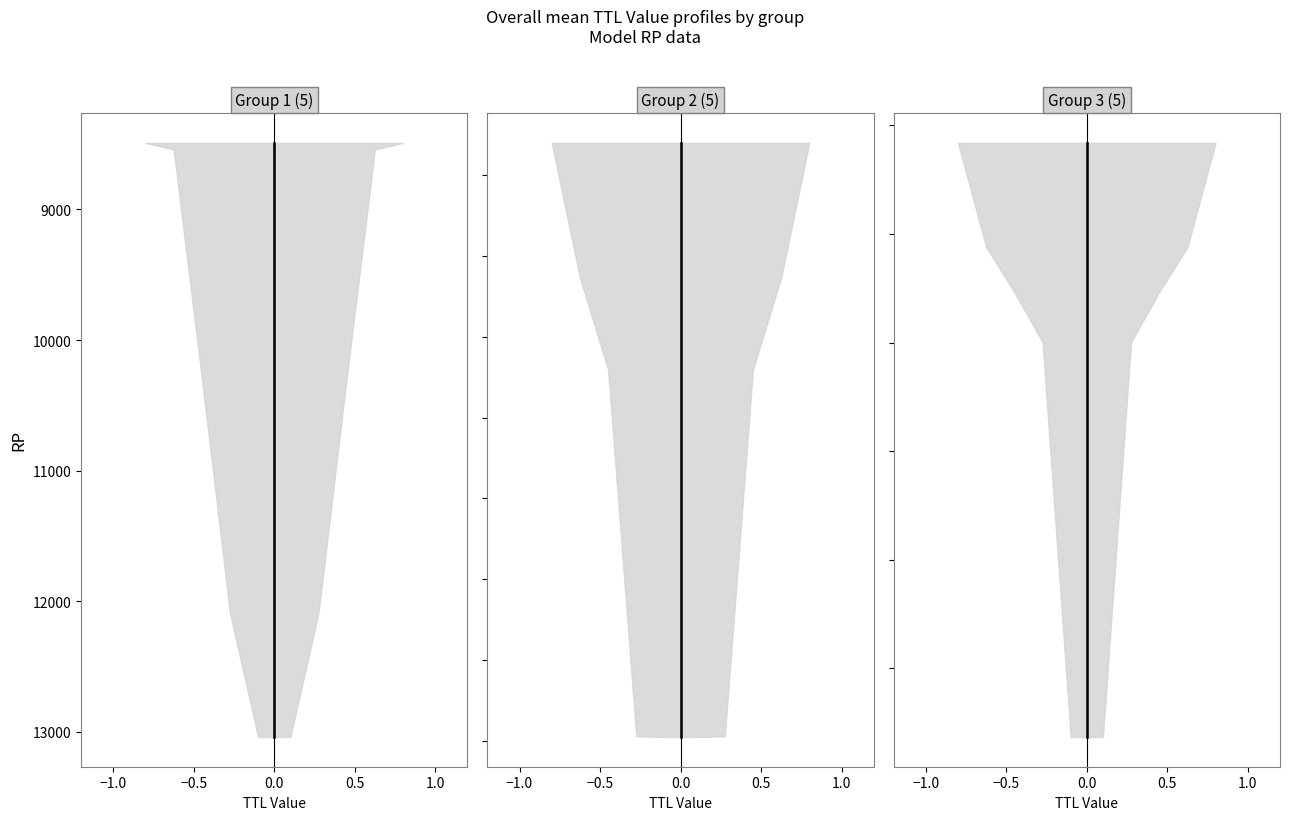

Does the chart display data point markers on the line(s)?

No